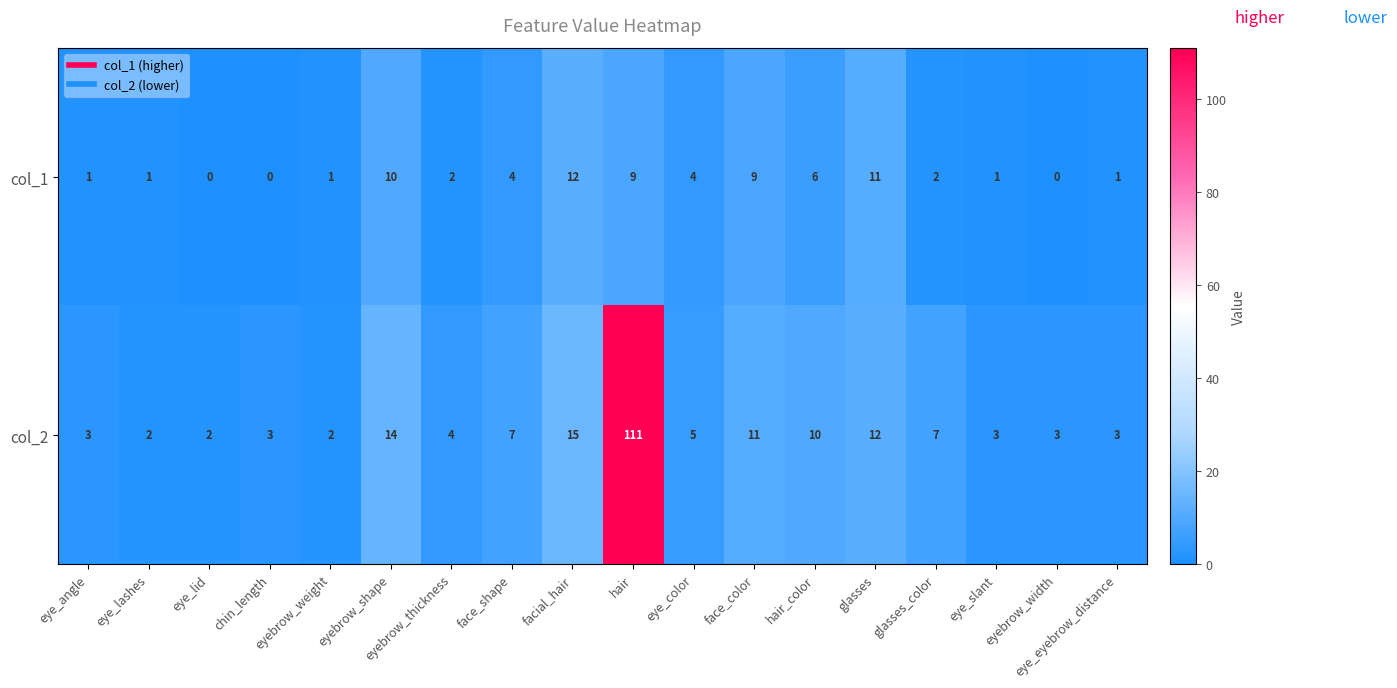

Where is col_2 nearest to the value 56?

facial_hair